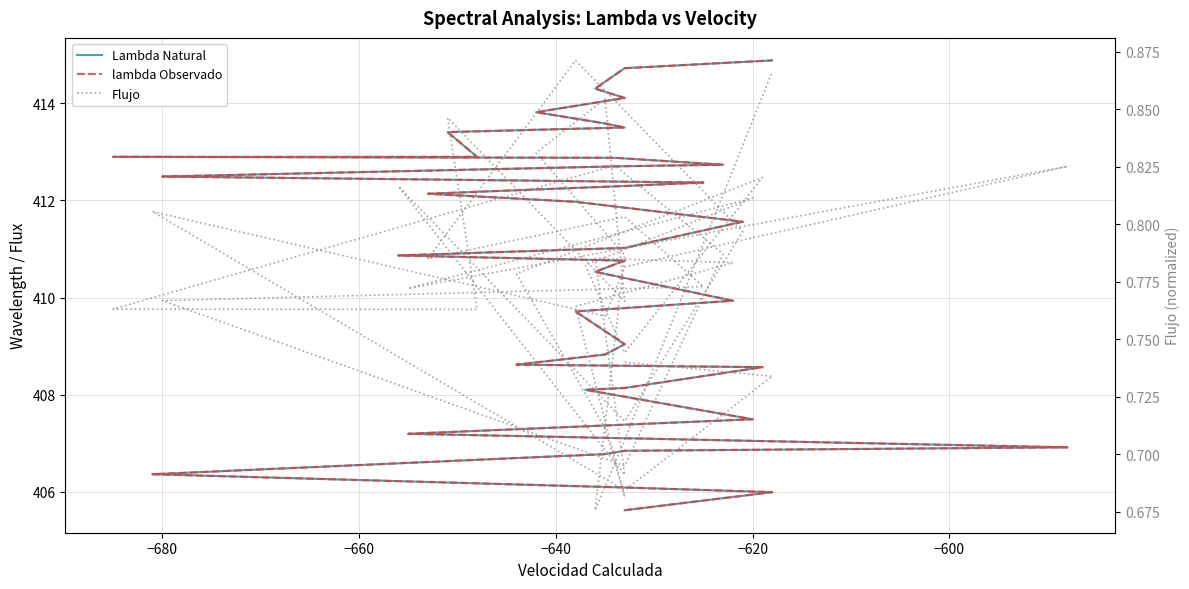

Which series has the largest total across all categories?

Lambda Natural